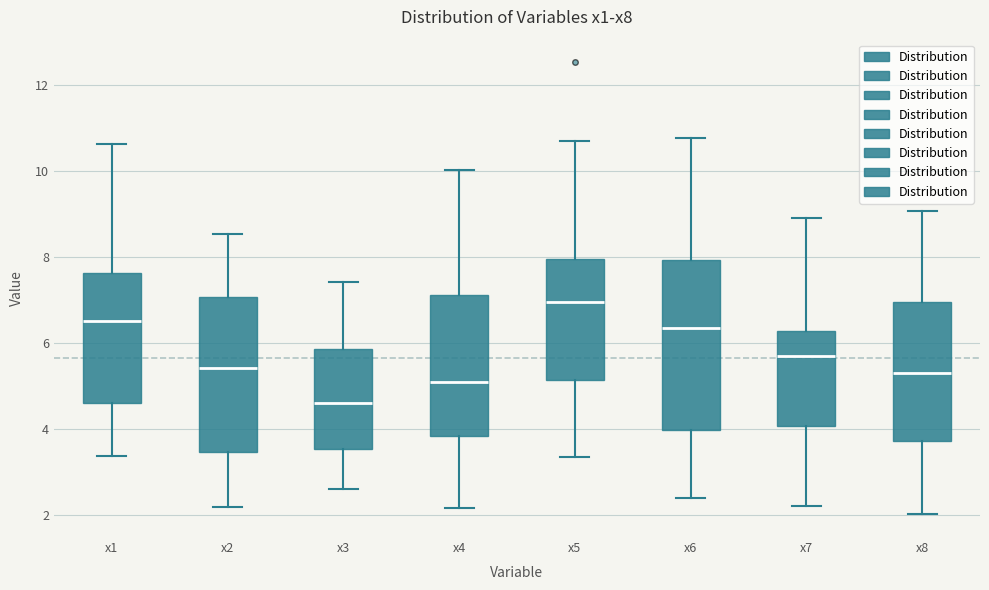

Reading left to right, transcribe this box plot: for each box, give where its median line is, the range the box spans, and where its two whiskers end, as read against the y-axis. The values are not printed on the chart, so give them approximately, as read against the axis.

x1: median 6.6, box 4.6 to 7.6, whiskers 3.4 to 10.6
x2: median 5.4, box 3.4 to 7.0, whiskers 2.2 to 8.6
x3: median 4.6, box 3.6 to 5.8, whiskers 2.6 to 7.4
x4: median 5.0, box 3.8 to 7.2, whiskers 2.2 to 10.0
x5: median 7.0, box 5.2 to 8.0, whiskers 3.4 to 10.6
x6: median 6.4, box 4.0 to 8.0, whiskers 2.4 to 10.8
x7: median 5.6, box 4.0 to 6.2, whiskers 2.2 to 8.8
x8: median 5.2, box 3.8 to 7.0, whiskers 2.0 to 9.0